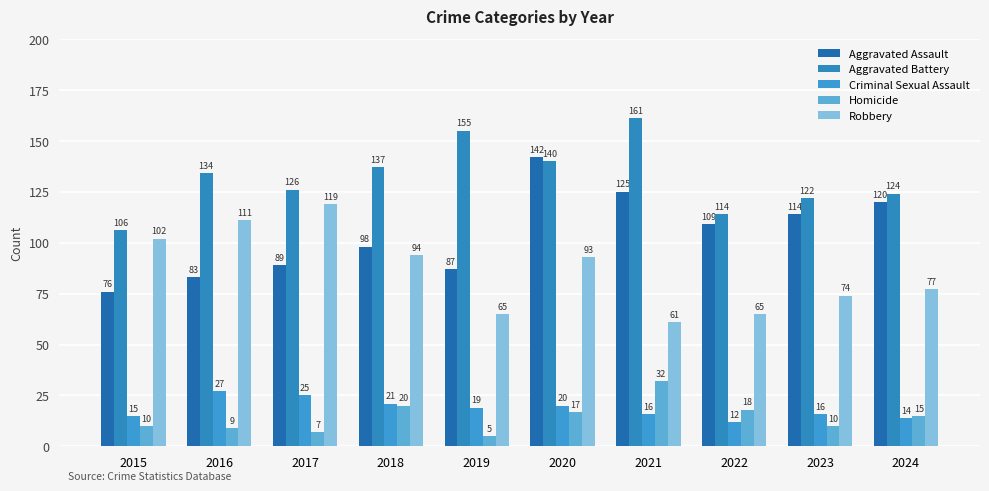

Reading left to right, transcribe all the data shown in this chart.

Aggravated Assault: 2015=76	2016=83	2017=89	2018=98	2019=87	2020=142	2021=125	2022=109	2023=114	2024=120
Aggravated Battery: 2015=106	2016=134	2017=126	2018=137	2019=155	2020=140	2021=161	2022=114	2023=122	2024=124
Criminal Sexual Assault: 2015=15	2016=27	2017=25	2018=21	2019=19	2020=20	2021=16	2022=12	2023=16	2024=14
Homicide: 2015=10	2016=9	2017=7	2018=20	2019=5	2020=17	2021=32	2022=18	2023=10	2024=15
Robbery: 2015=102	2016=111	2017=119	2018=94	2019=65	2020=93	2021=61	2022=65	2023=74	2024=77